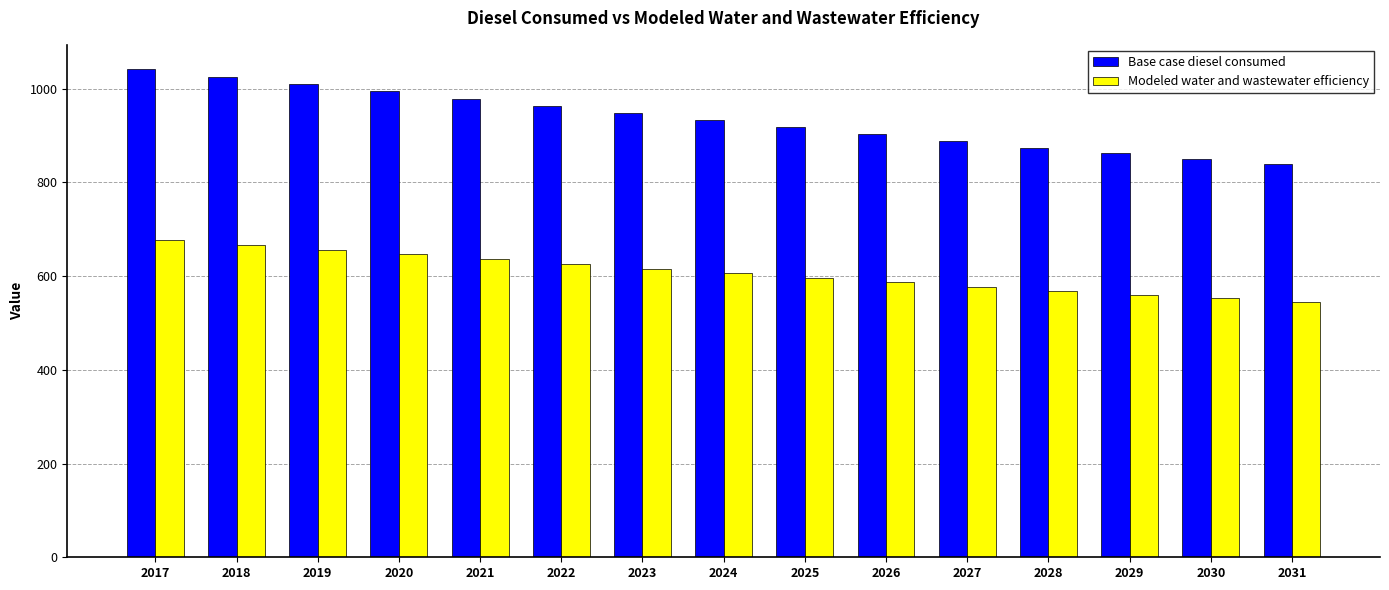

Which series has the largest total across all categories?

Base case diesel consumed